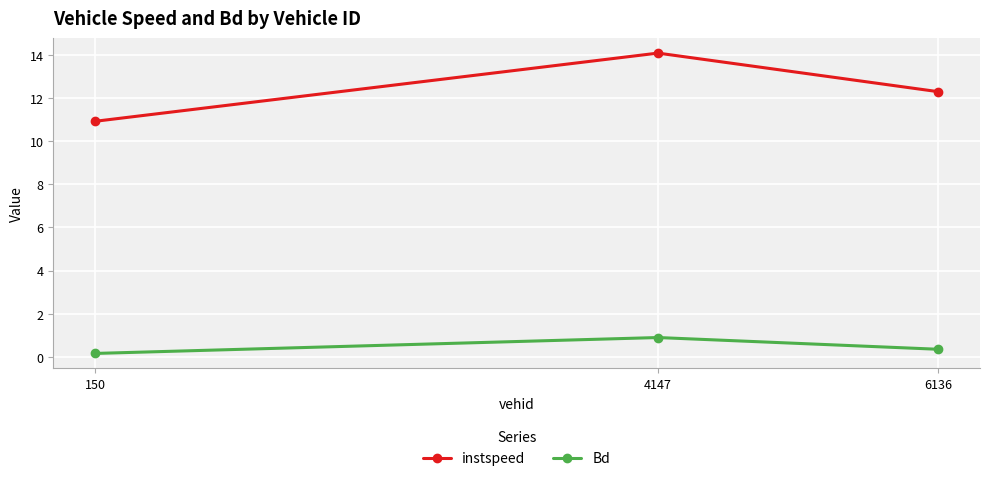

Which series has the widest spread of values?

instspeed